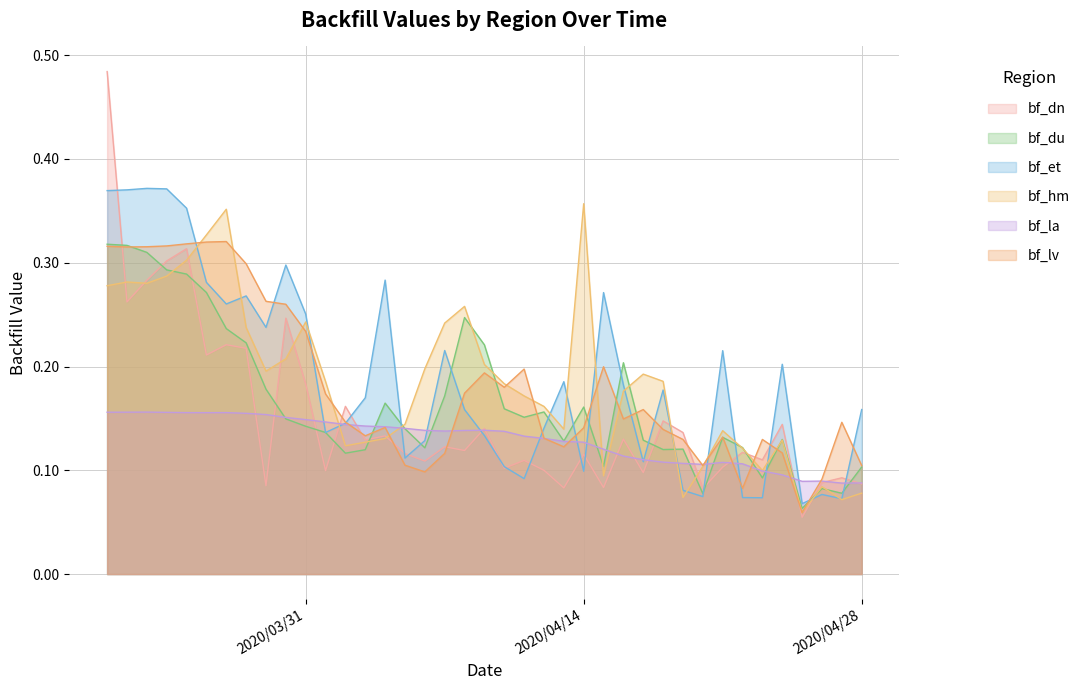

What is the difference between the second highest and minimum values in the bf_la series?

0.1